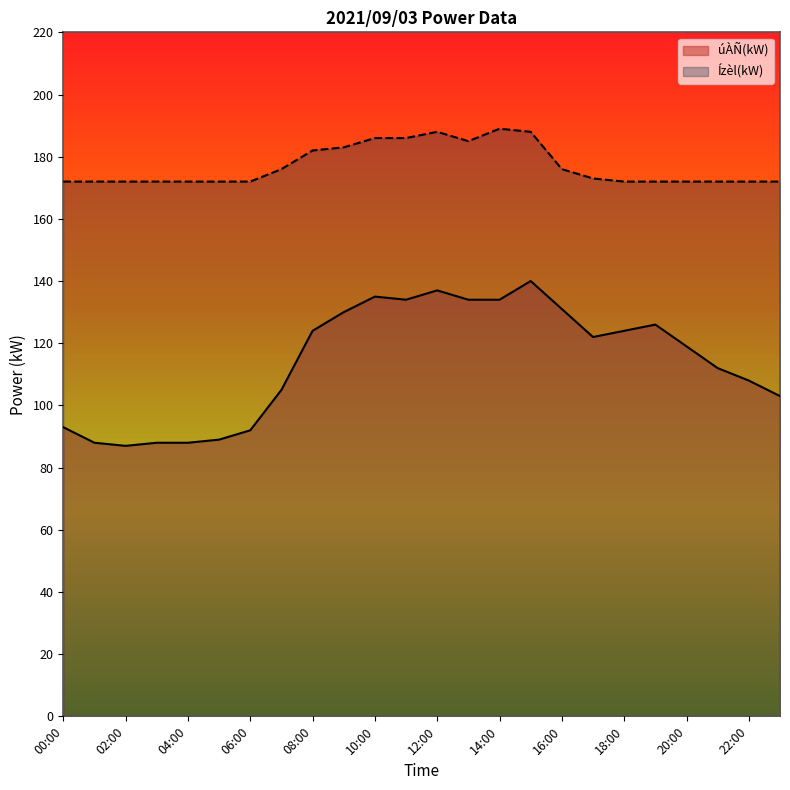

Reading left to right, list all the values displayed in this chart.

úÀÑ(kW): 93	88	87	88	88	89	92	105	124	130	135	134	137	134	134	140	131	122	124	126	119	112	108	103
Ízèl(kW): 172	172	172	172	172	172	172	176	182	183	186	186	188	185	189	188	176	173	172	172	172	172	172	172